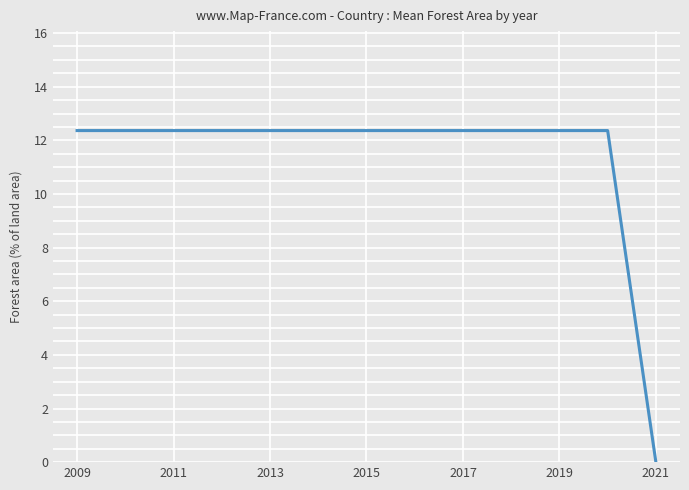

What is the greatest value displayed?

12.4